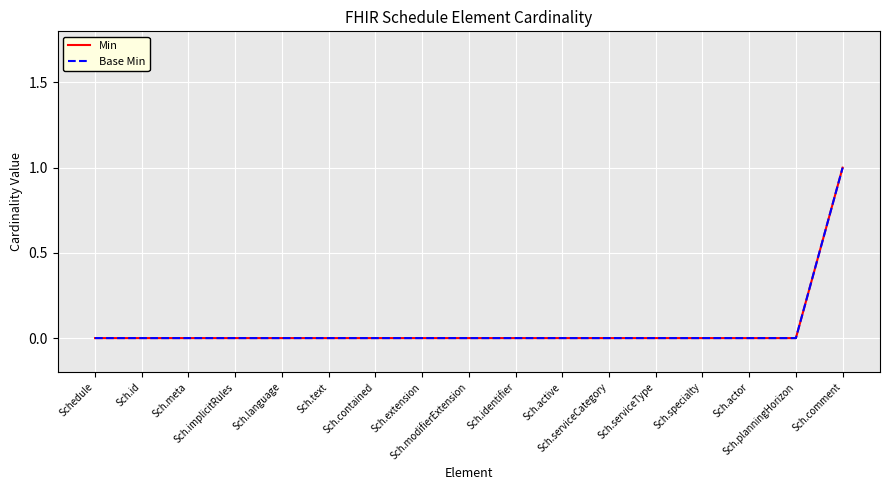

Which series changed the most between Sch.planningHorizon and Sch.comment?

Min